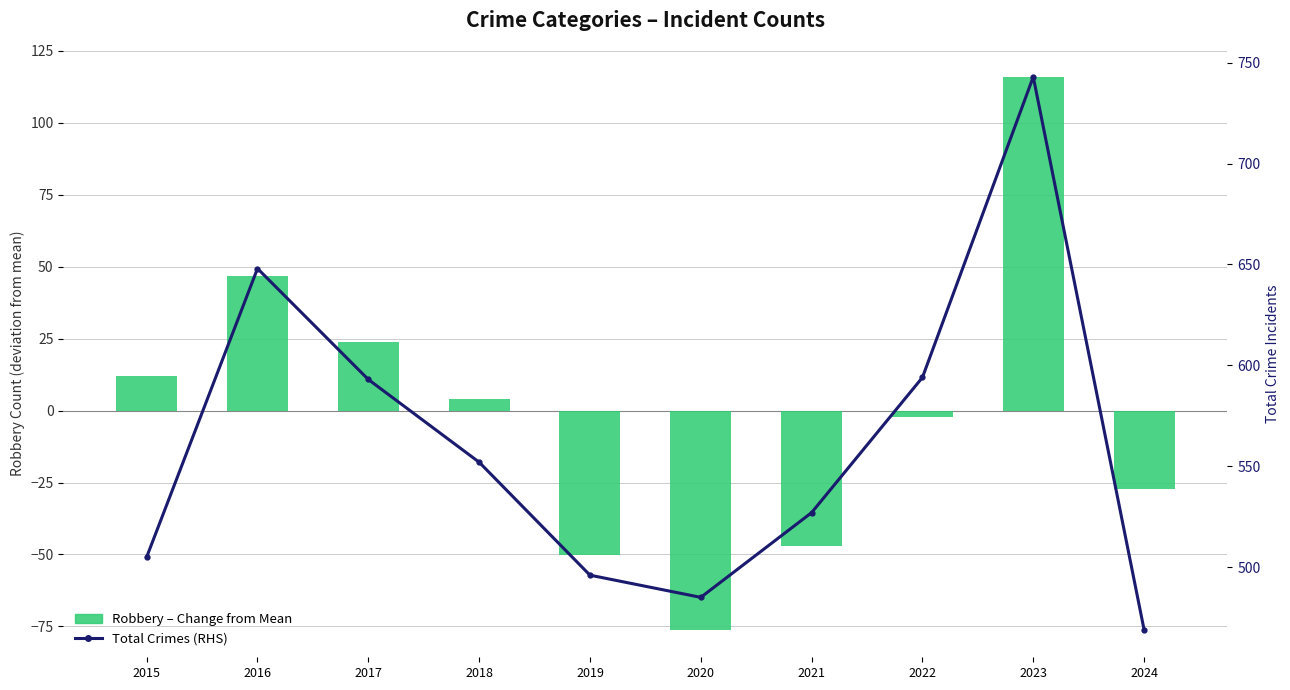

List the labels in order of Total Crimes (RHS) value, largest first.

2023, 2016, 2022, 2017, 2018, 2021, 2015, 2019, 2020, 2024